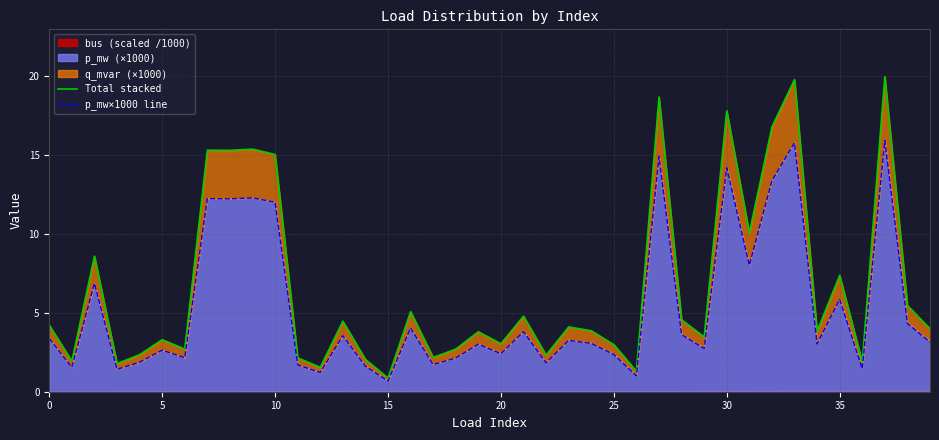

True or false: Total stacked has more than 0 points higher than both neighbors.

True